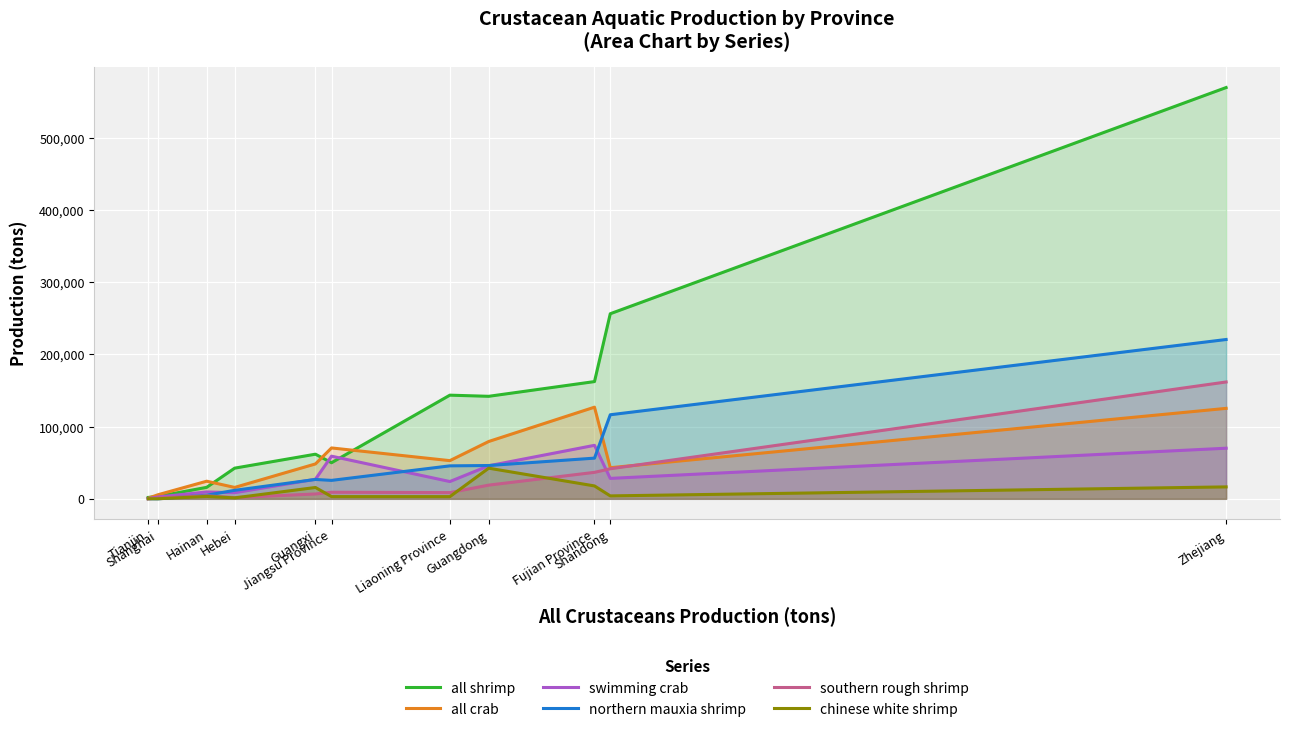

How many values in the southern rough shrimp series are below 8626?

5